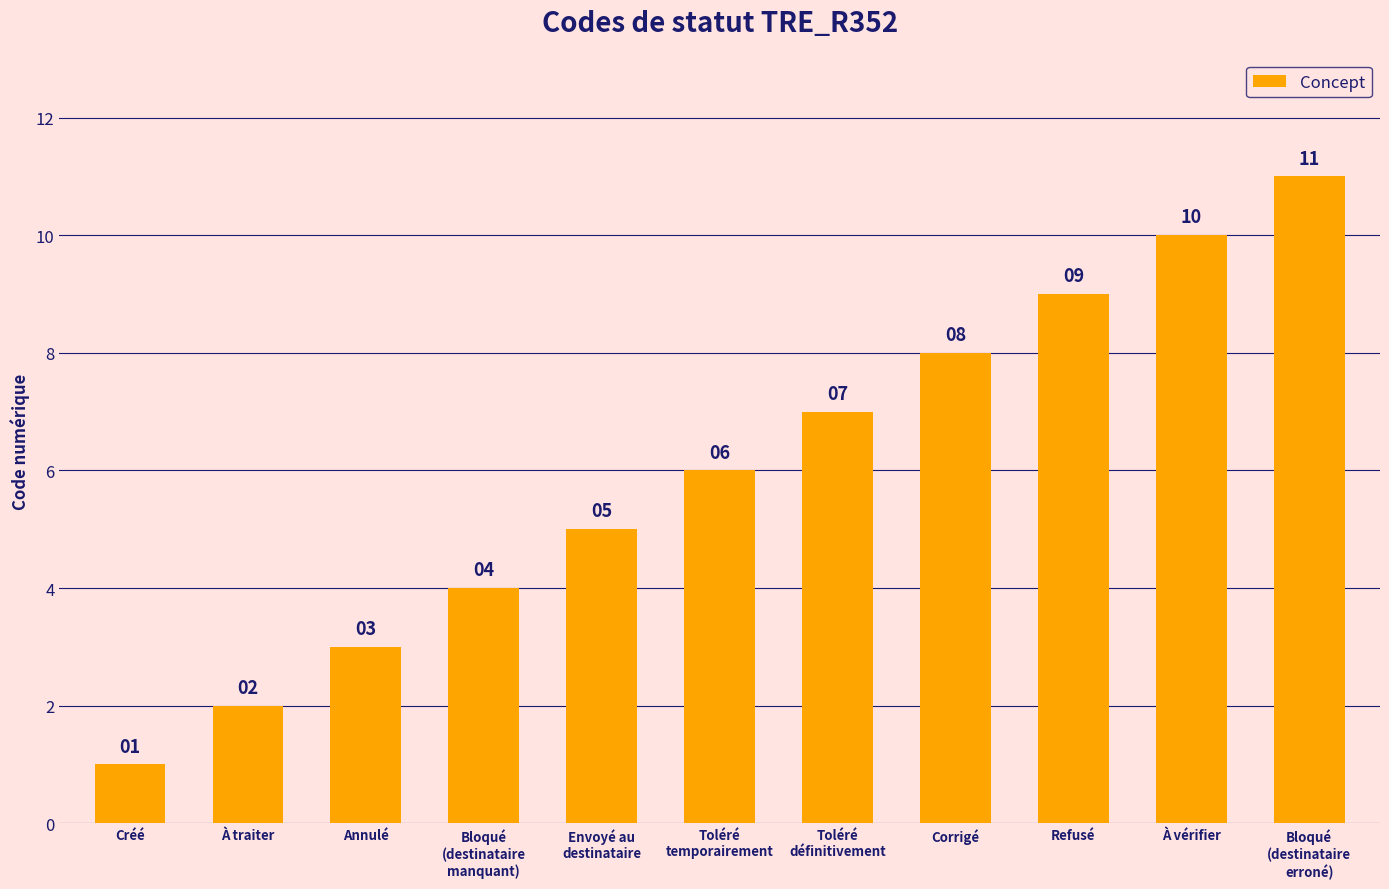

How many data points are less than 6?

5